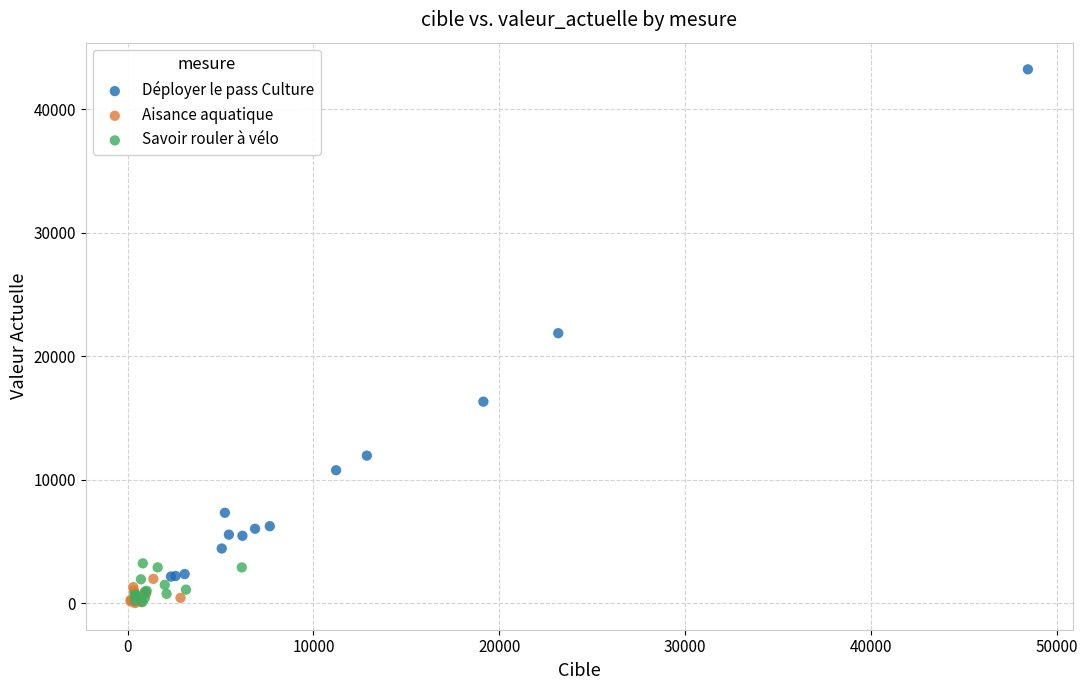

Which series reaches the maximum Y coordinate?

Déployer le pass Culture